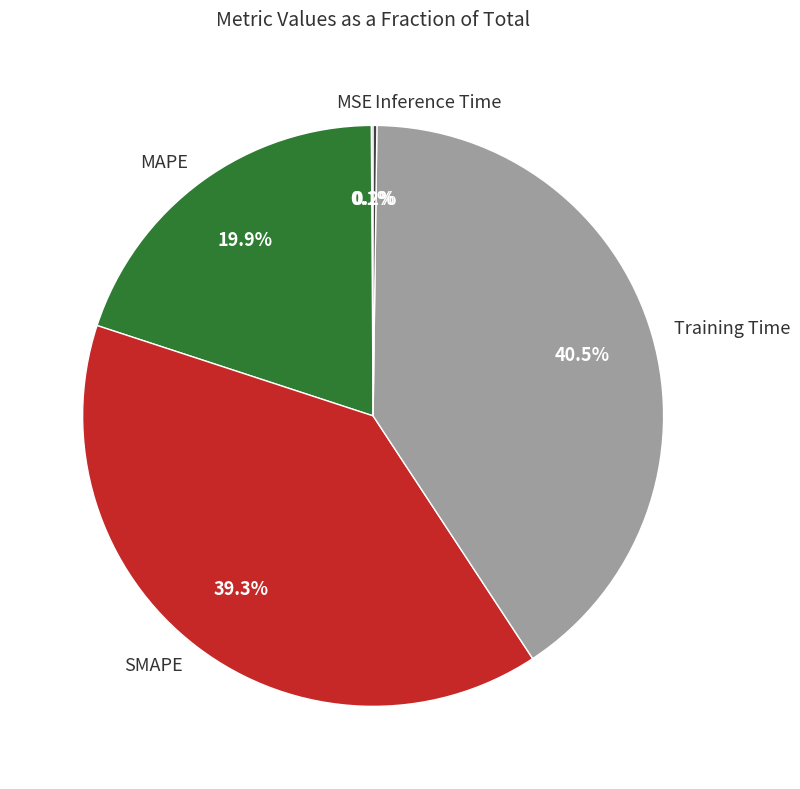

What percentage do MAPE and Training Time together represent?

60.4%